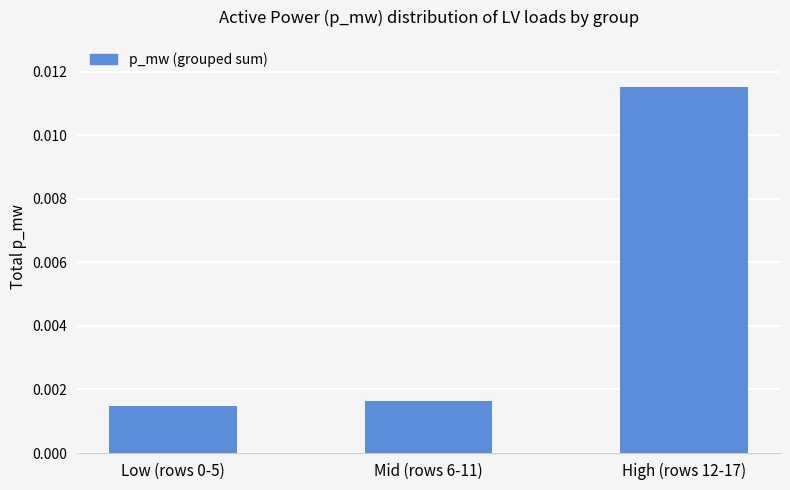

Between High (rows 12-17) and Mid (rows 6-11), which is larger?

High (rows 12-17)